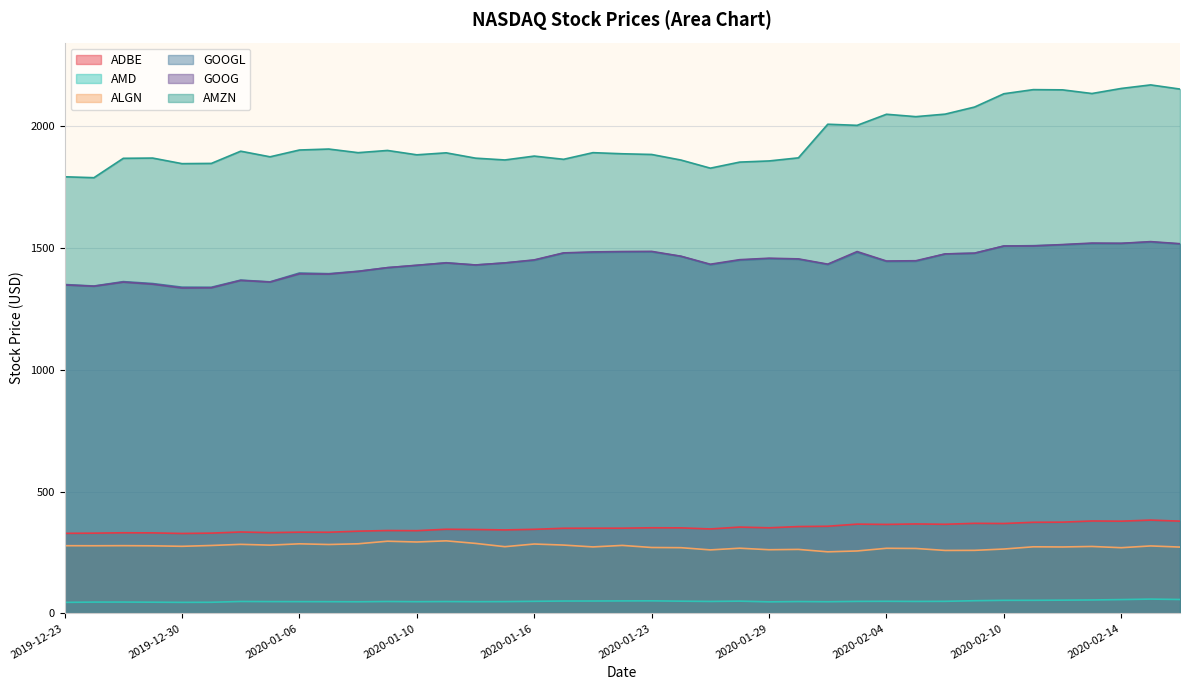

In AMD, how many points are higher than both neighbors (excluding endpoints)?

9